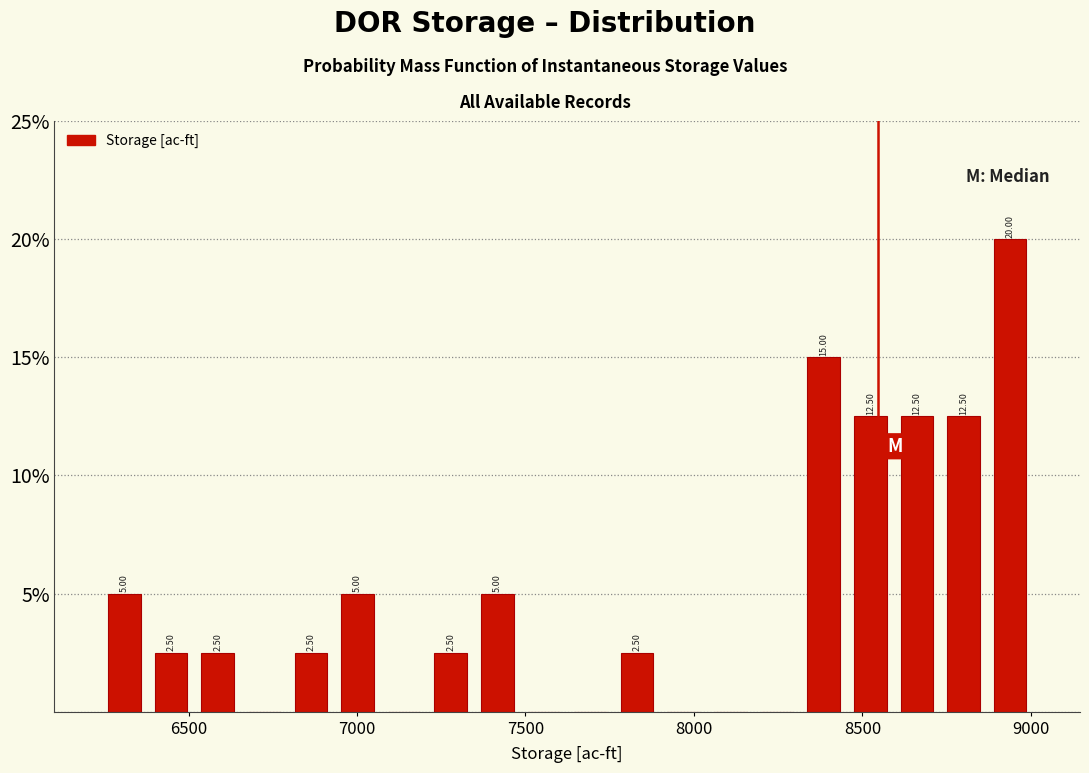

Around what value on the x-axis is the tallest bar? Give the approximate position of its centre, as read against the axis.

8950